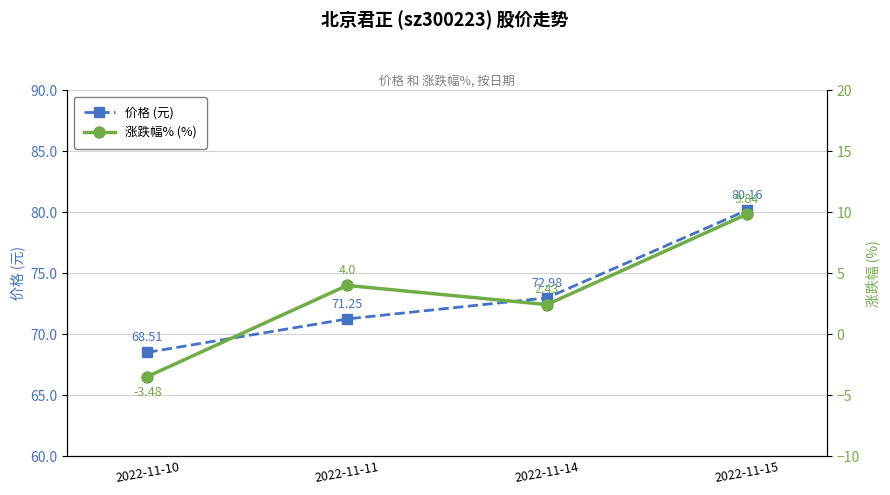

True or false: 涨跌幅% (%) and 价格 (元) intersect in this chart.

False